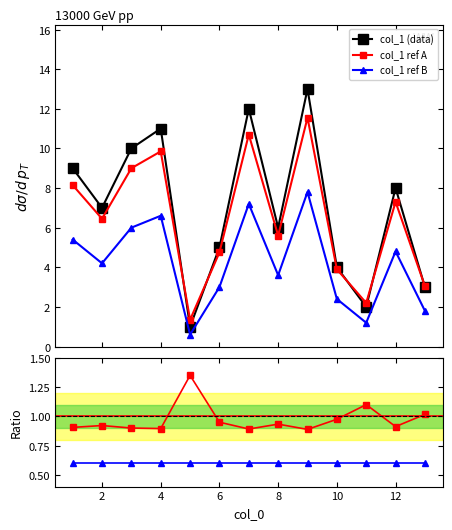

True or false: col_1 (data) and ref B / data cross at least once.

False